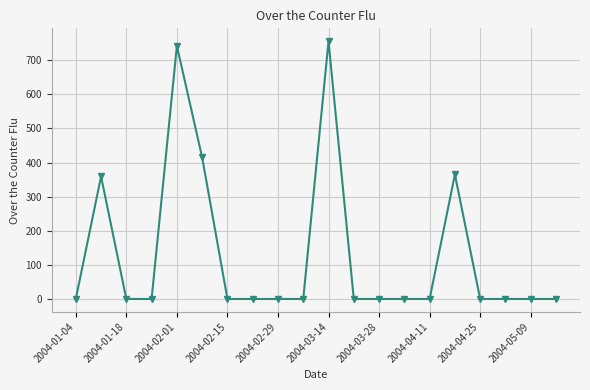

True or false: there are more than 0 points higher than both neighbors.

True